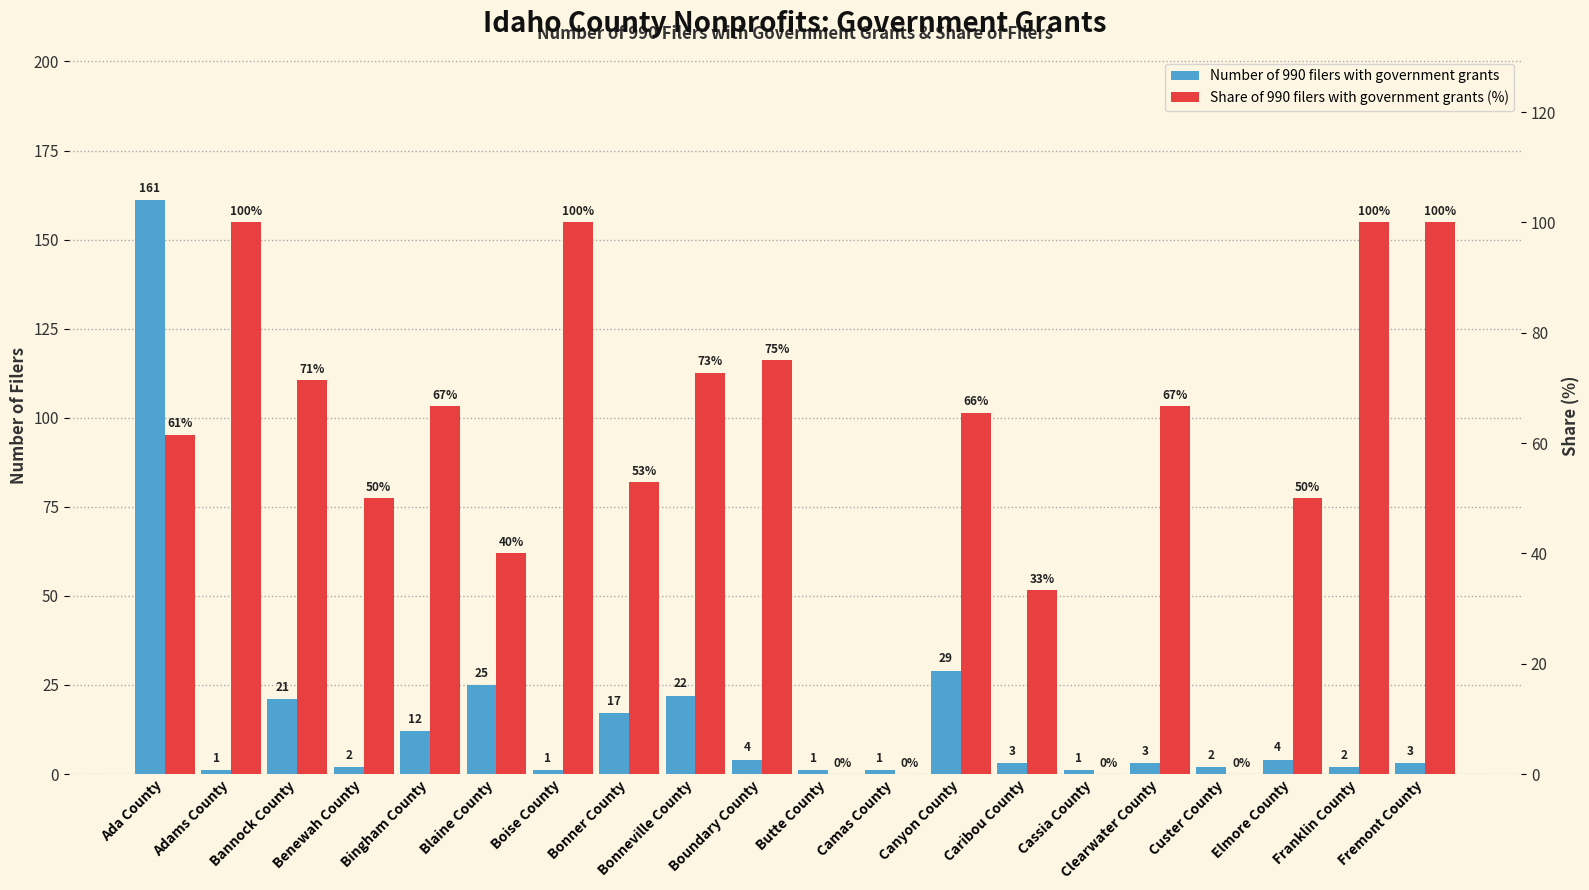

List the labels in order of Share of 990 filers with government grants (%) value, smallest first.

Butte County, Camas County, Cassia County, Custer County, Caribou County, Blaine County, Benewah County, Elmore County, Bonner County, Ada County, Canyon County, Bingham County, Clearwater County, Bannock County, Bonneville County, Boundary County, Adams County, Boise County, Franklin County, Fremont County